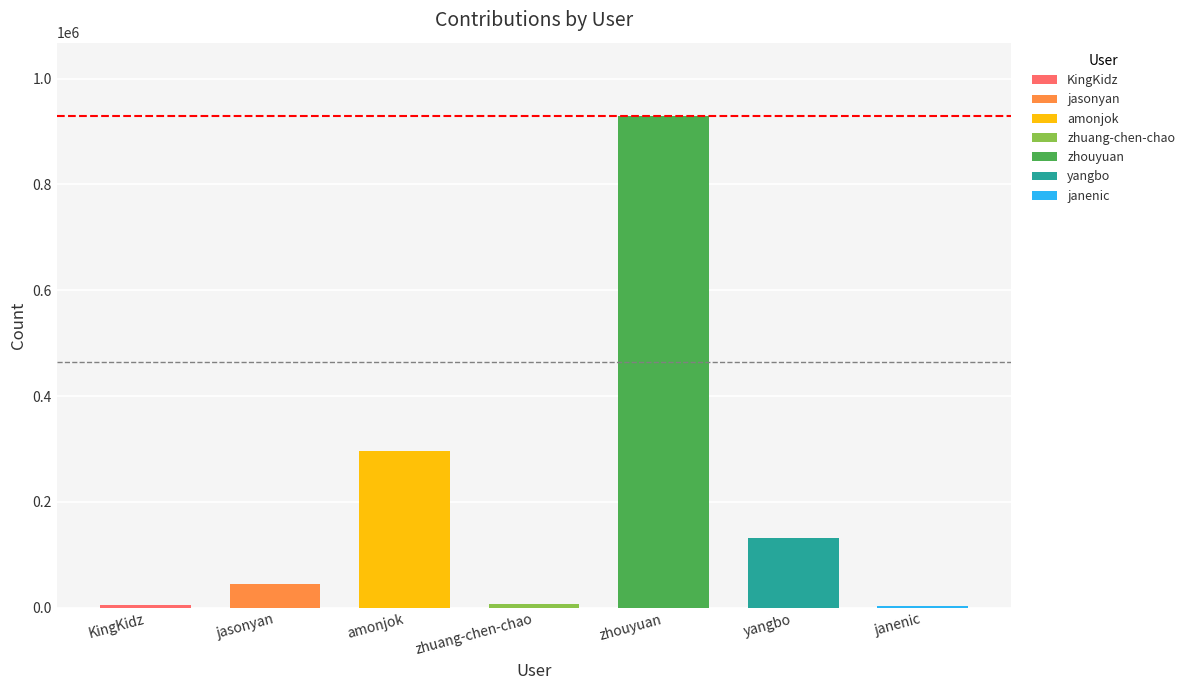

Reading left to right, what are all the values shown in this chart?

KingKidz=5289	jasonyan=45348	amonjok=295857	zhuang-chen-chao=7388	zhouyuan=928572	yangbo=131392	janenic=3789